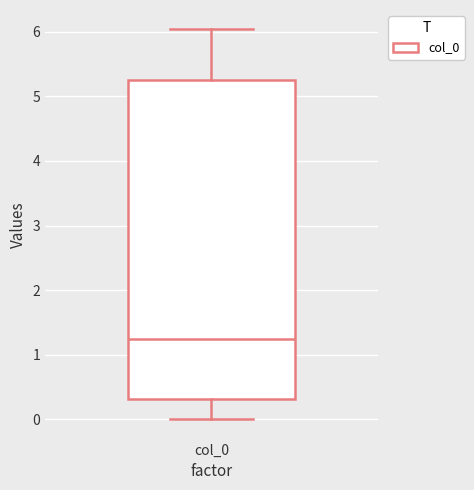

Where does the median line of the box for col_0 sit on the y-axis? The values are not printed on the chart, so give them approximately, as read against the axis.

1.2